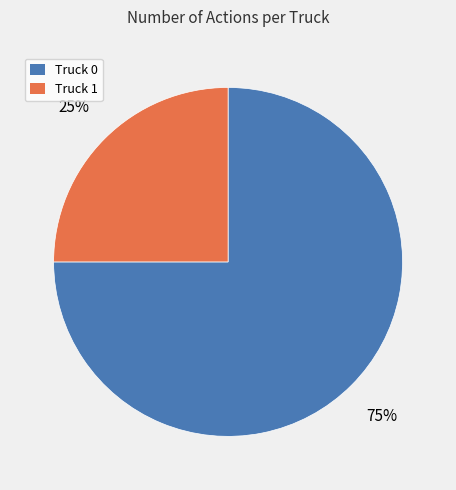

To the nearest percent, what is the difference between the largest and smallest slice percentages?

50%